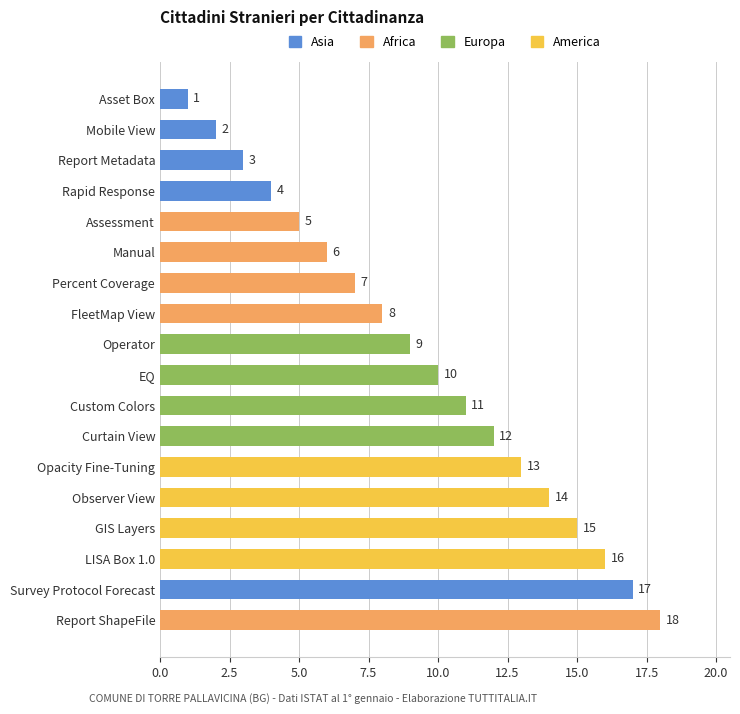

How many data points does each series have?

18